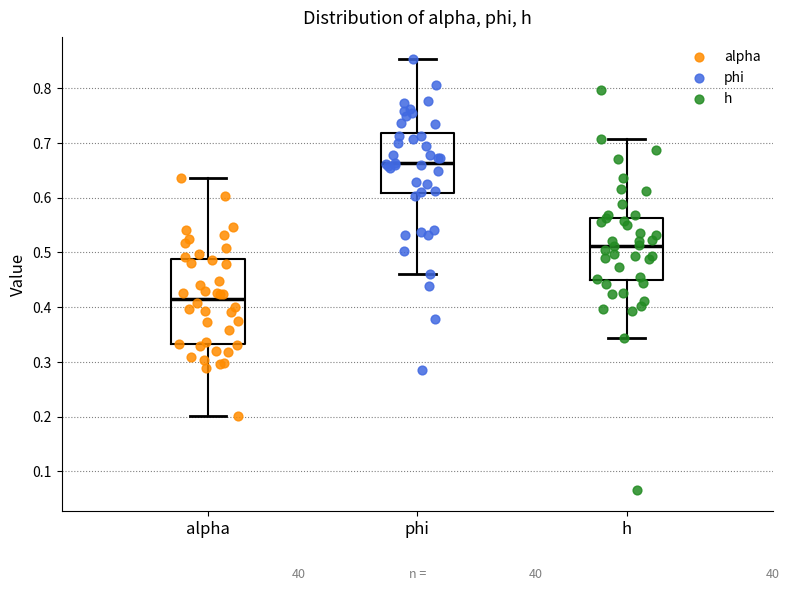

Which box has the highest median line?

phi